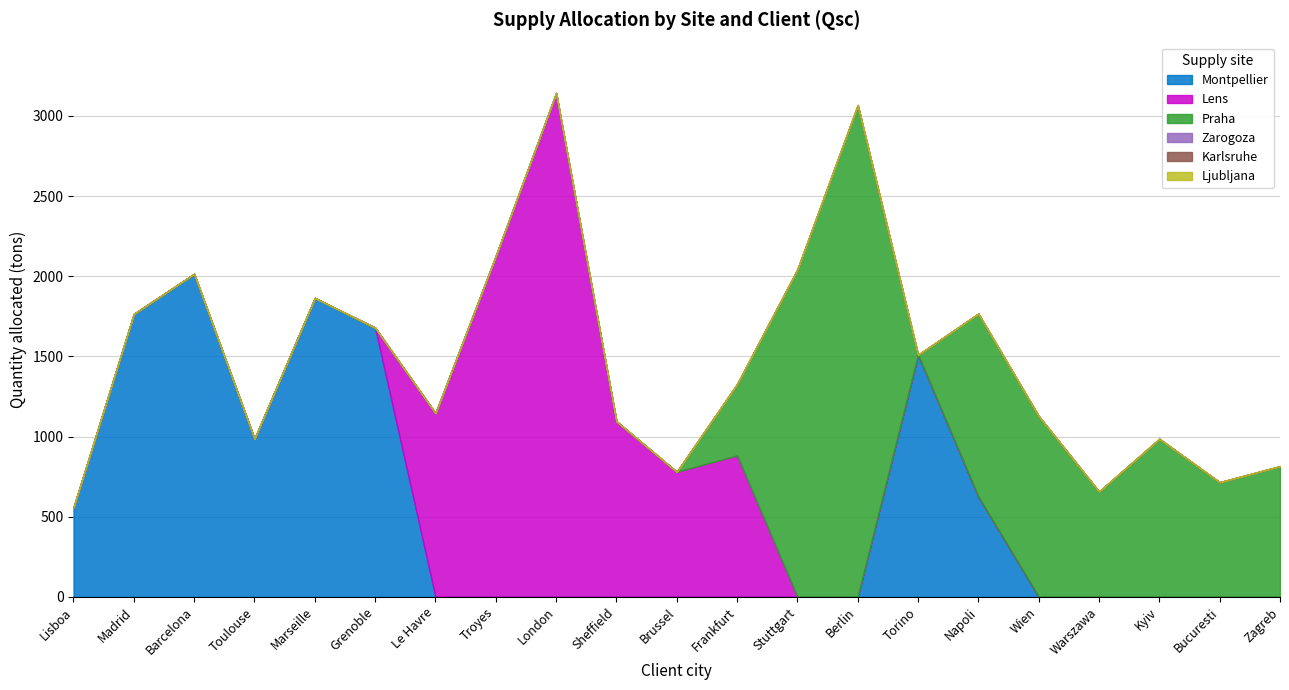

True or false: Praha and Zarogoza cross at least once.

False